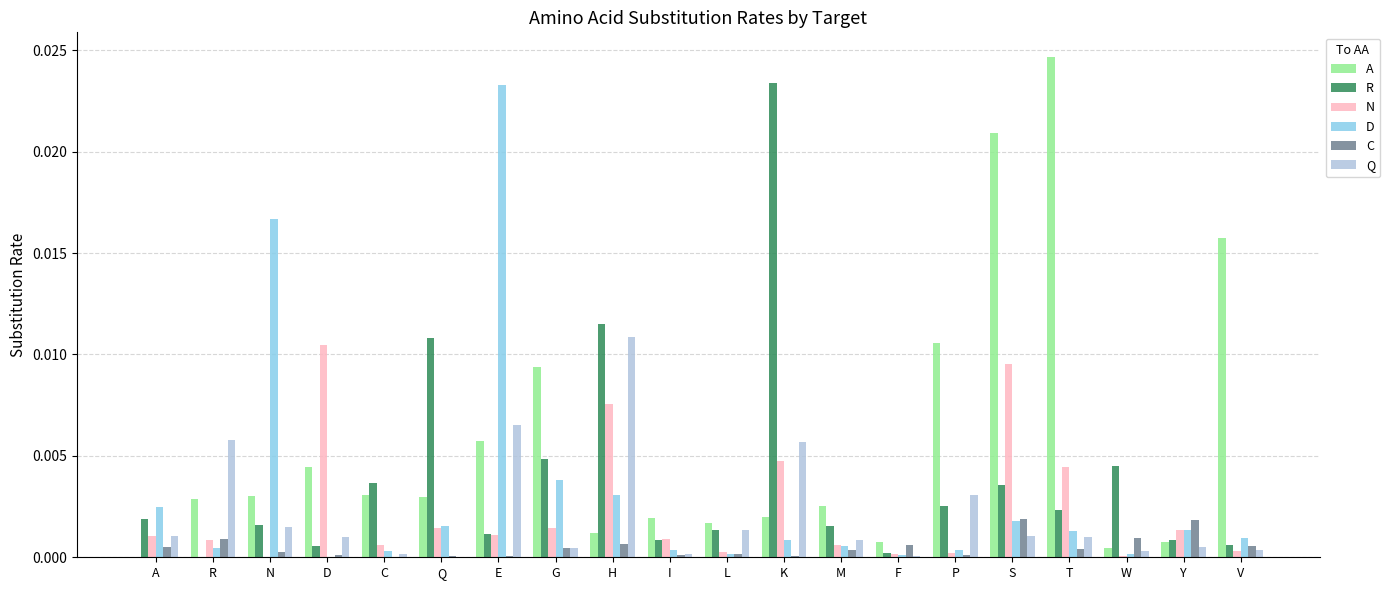

Which label corresponds to the largest value in the chart?

T